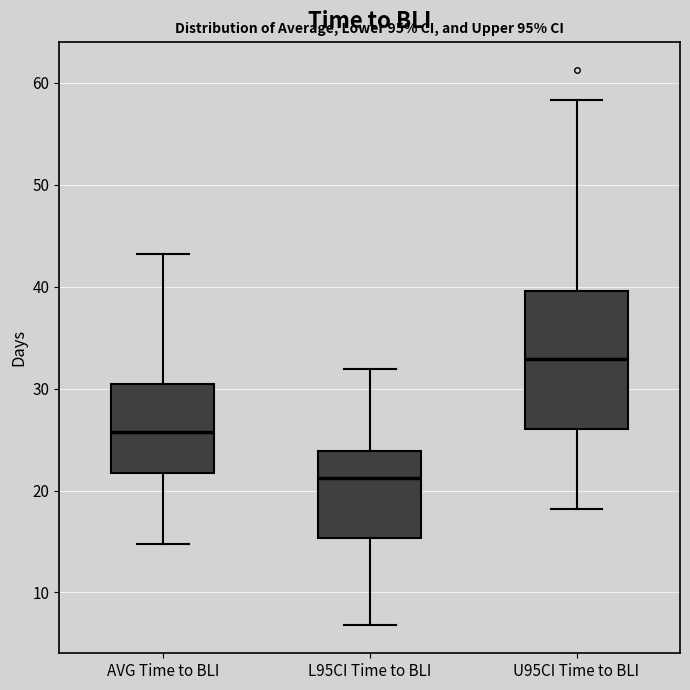

Where is the upper edge of the box for U95CI Time to BLI on the y-axis? The values are not printed on the chart, so give them approximately, as read against the axis.

40